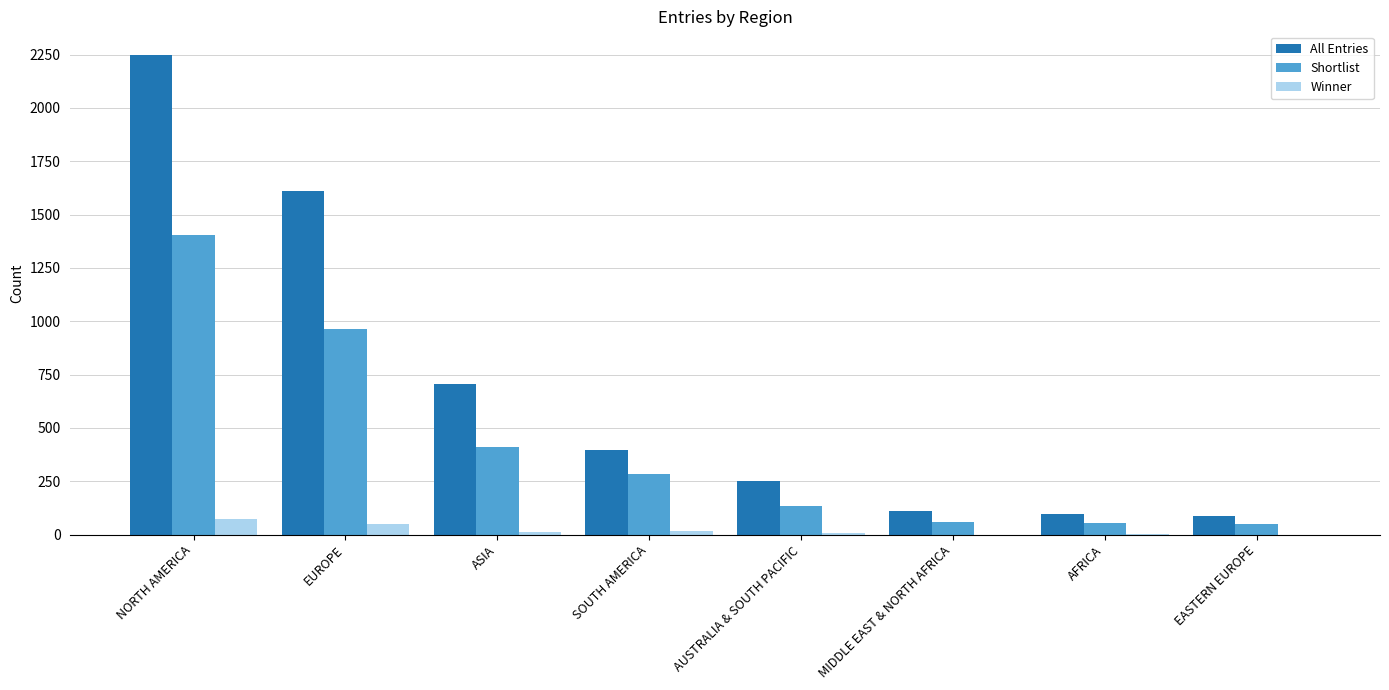

What is the sum of all Shortlist values?

3363